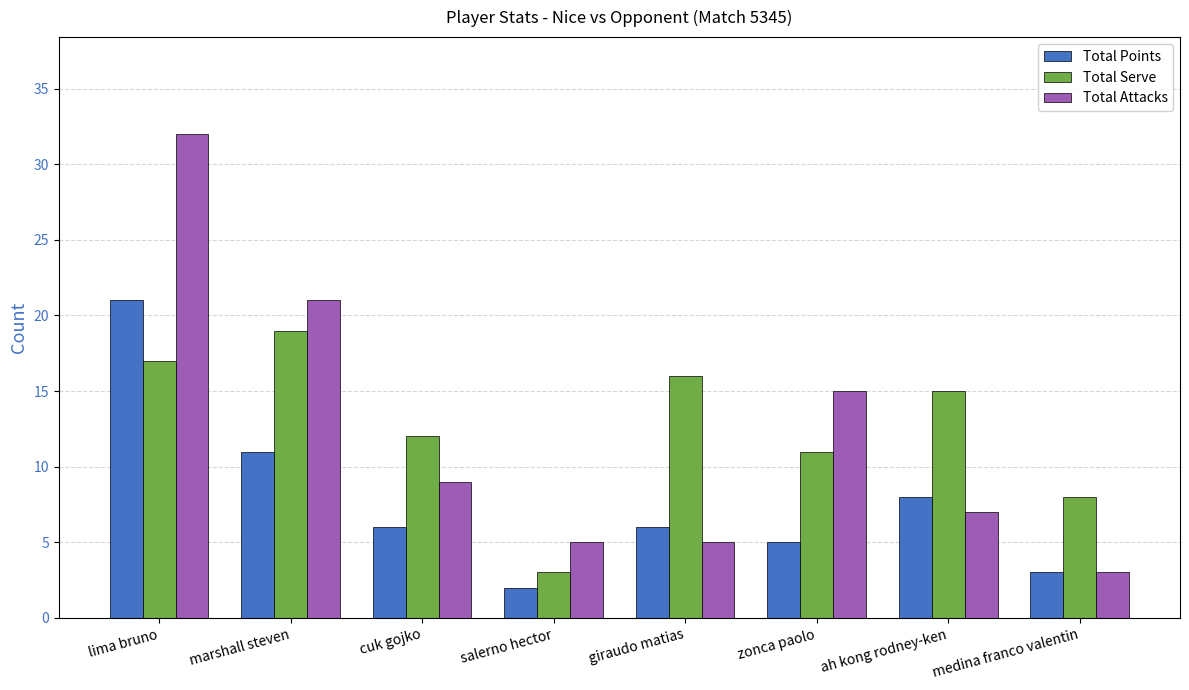

Reading right to left, what are all the values shown in this chart?

Total Points: 3	8	5	6	2	6	11	21
Total Serve: 8	15	11	16	3	12	19	17
Total Attacks: 3	7	15	5	5	9	21	32